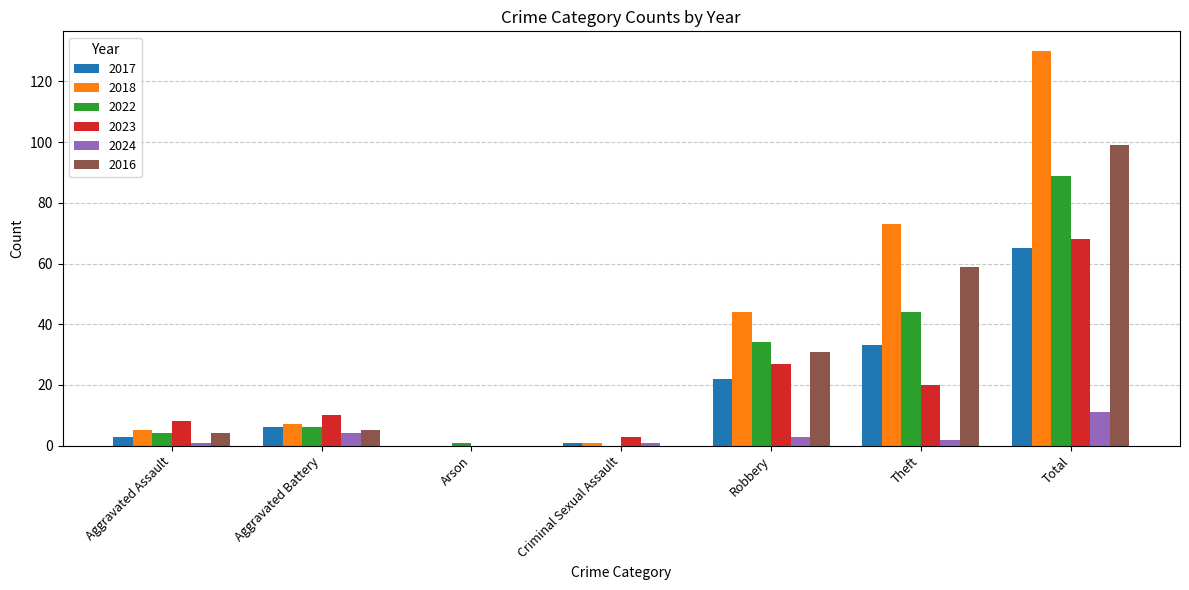

Where is 2017 nearest to the value 32?

Theft